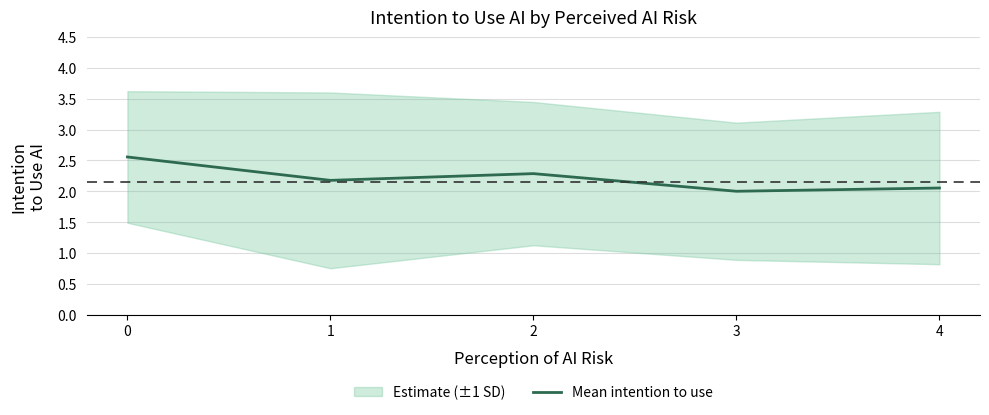

Where is the first local minimum?

1